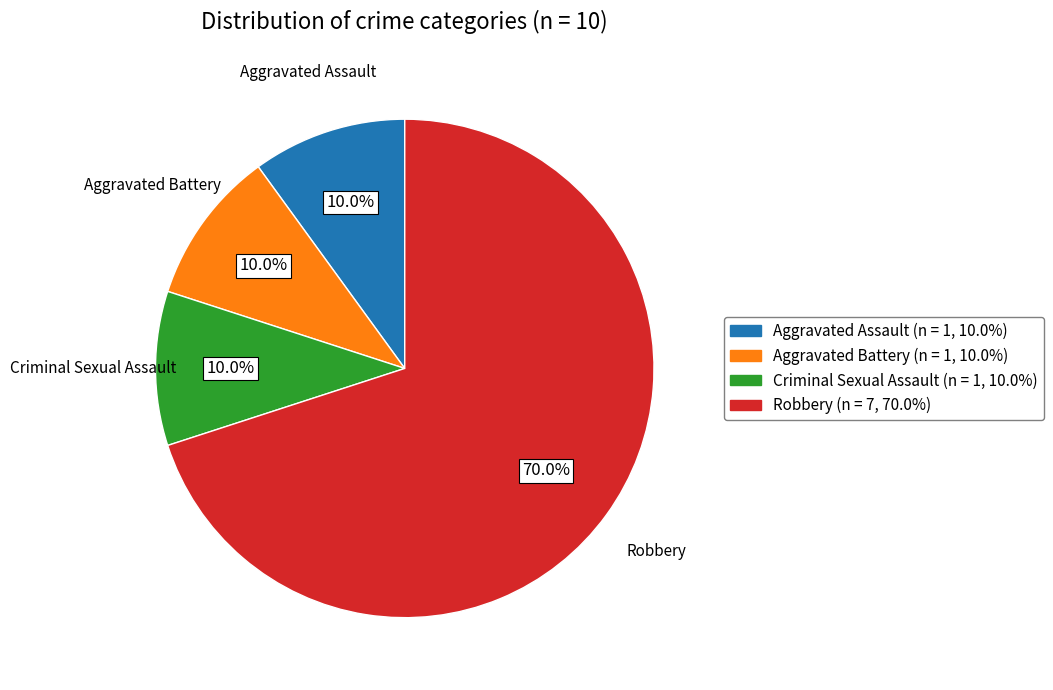

To the nearest percent, what is the average slice percentage?

25%